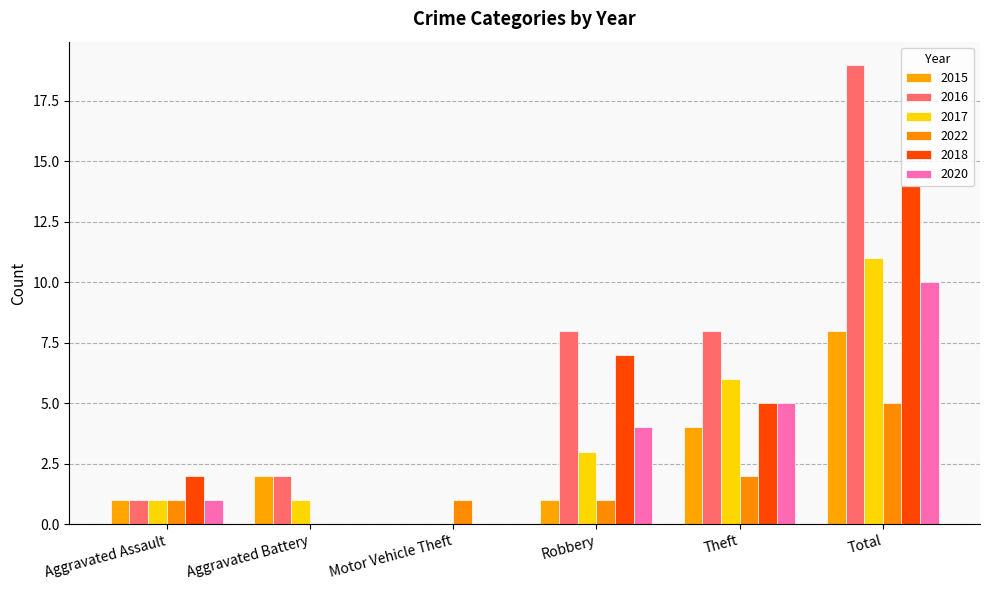

Rank the series by their maximum value, from highest to lowest.

2016, 2018, 2017, 2020, 2015, 2022